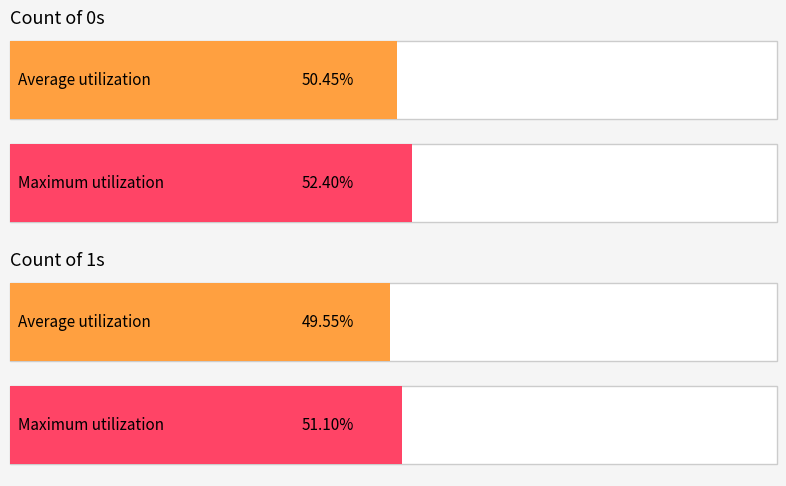

At which category is the sum across all series the highest?

Position 1